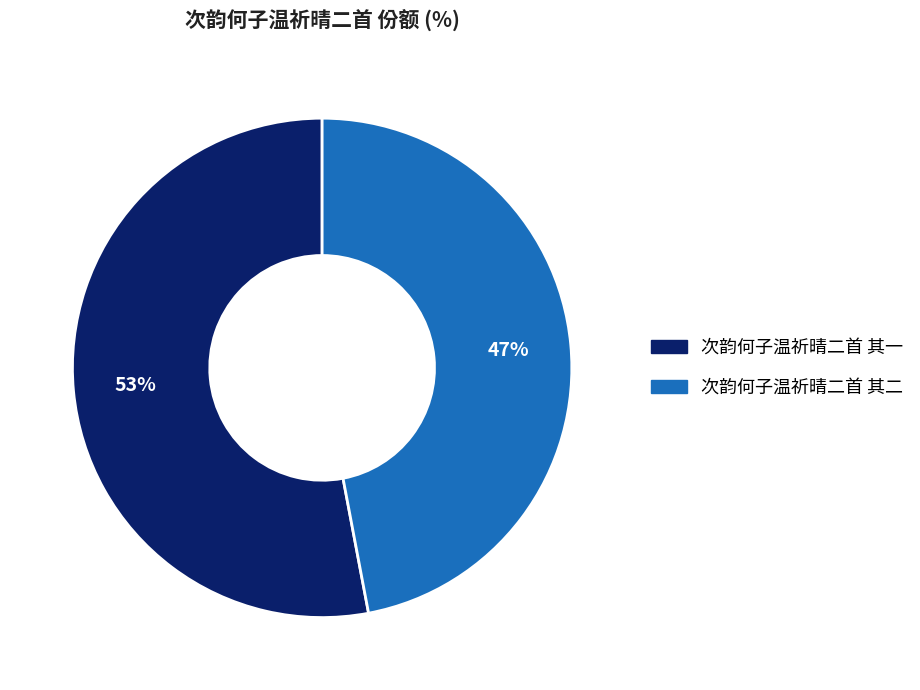

How many slices are in this pie chart?

2